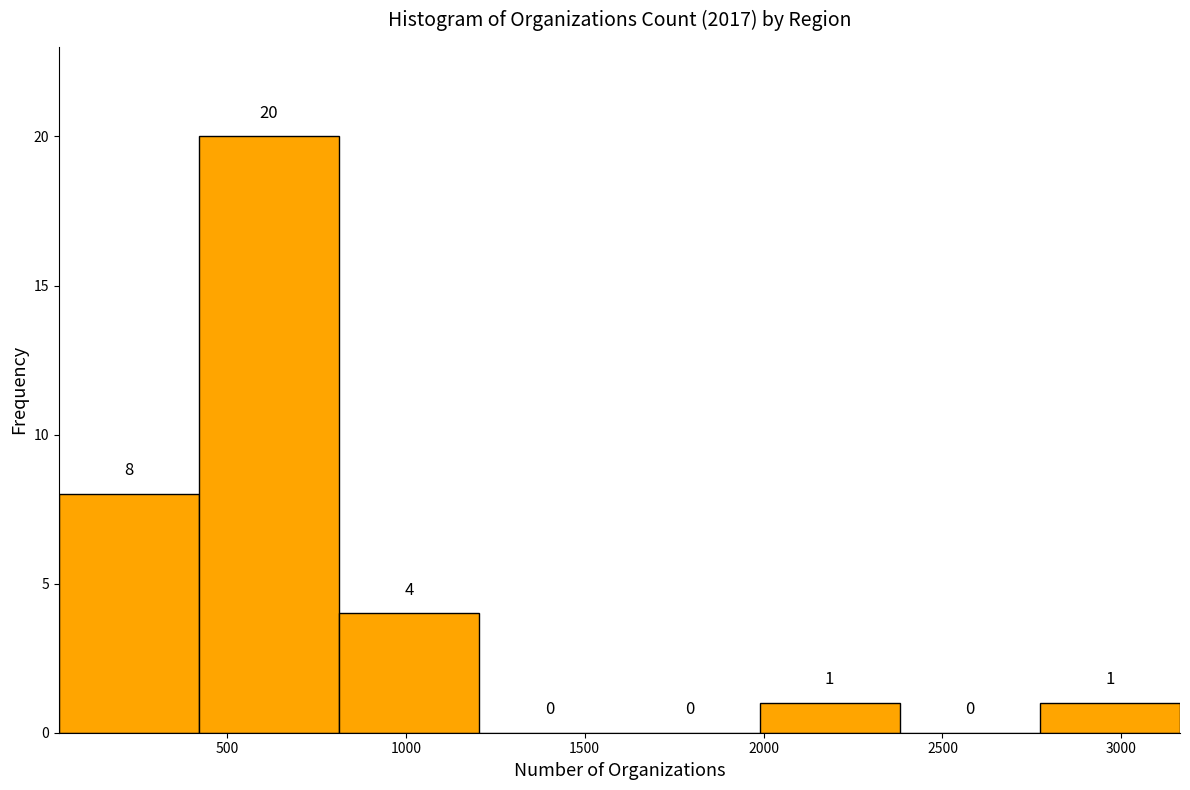

Reading left to right, transcribe this chart: for each bar, give the range it covers on the x-axis and its height. The bar edges are not printed on the chart, so give them approximately, as read against the axis.

50 to 400: 8
400 to 800: 20
800 to 1200: 4
1200 to 1600: 0
1600 to 2000: 0
2000 to 2400: 1
2400 to 2750: 0
2750 to 3150: 1